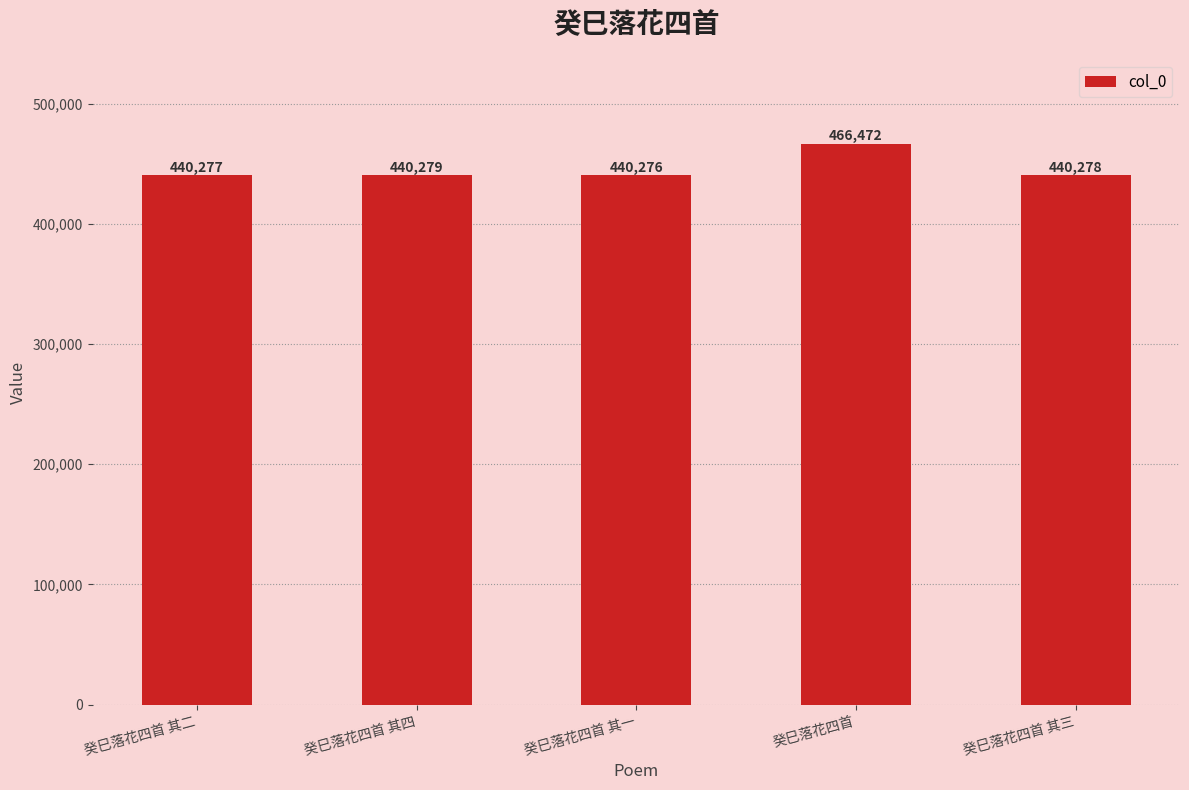

List the labels in order of value, smallest first.

癸巳落花四首 其一, 癸巳落花四首 其二, 癸巳落花四首 其三, 癸巳落花四首 其四, 癸巳落花四首